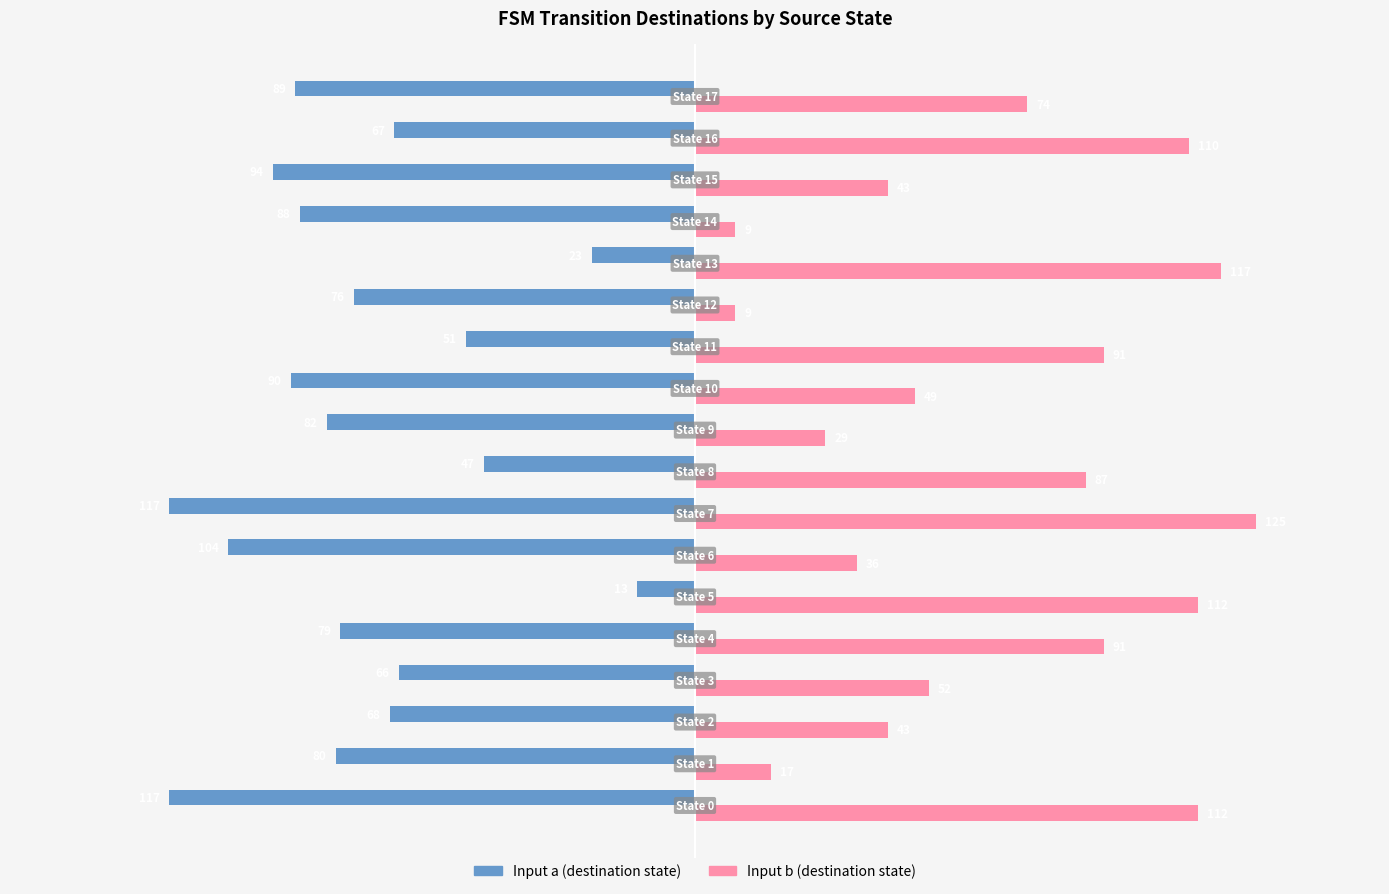

Which series has the largest range (max minus min)?

Input b (destination state)